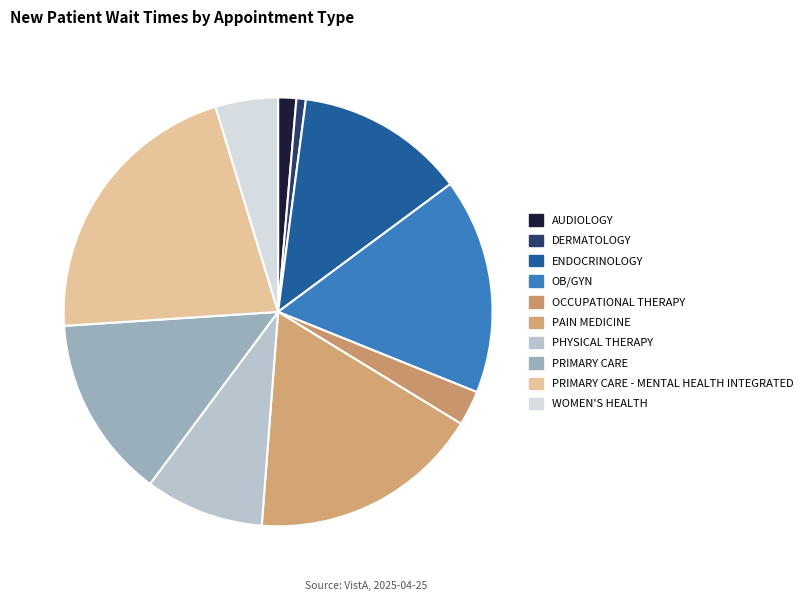

Does OB/GYN represent more than half of the total?

No